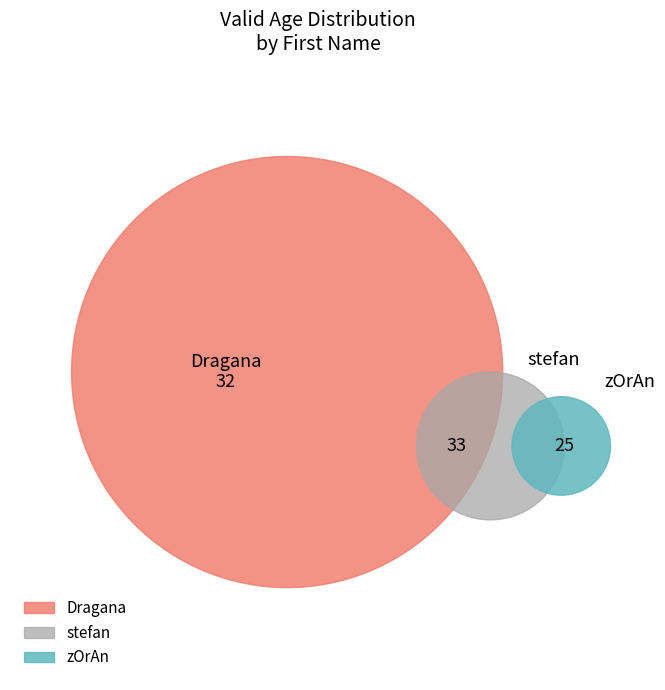

Does any single category account for the majority?

No